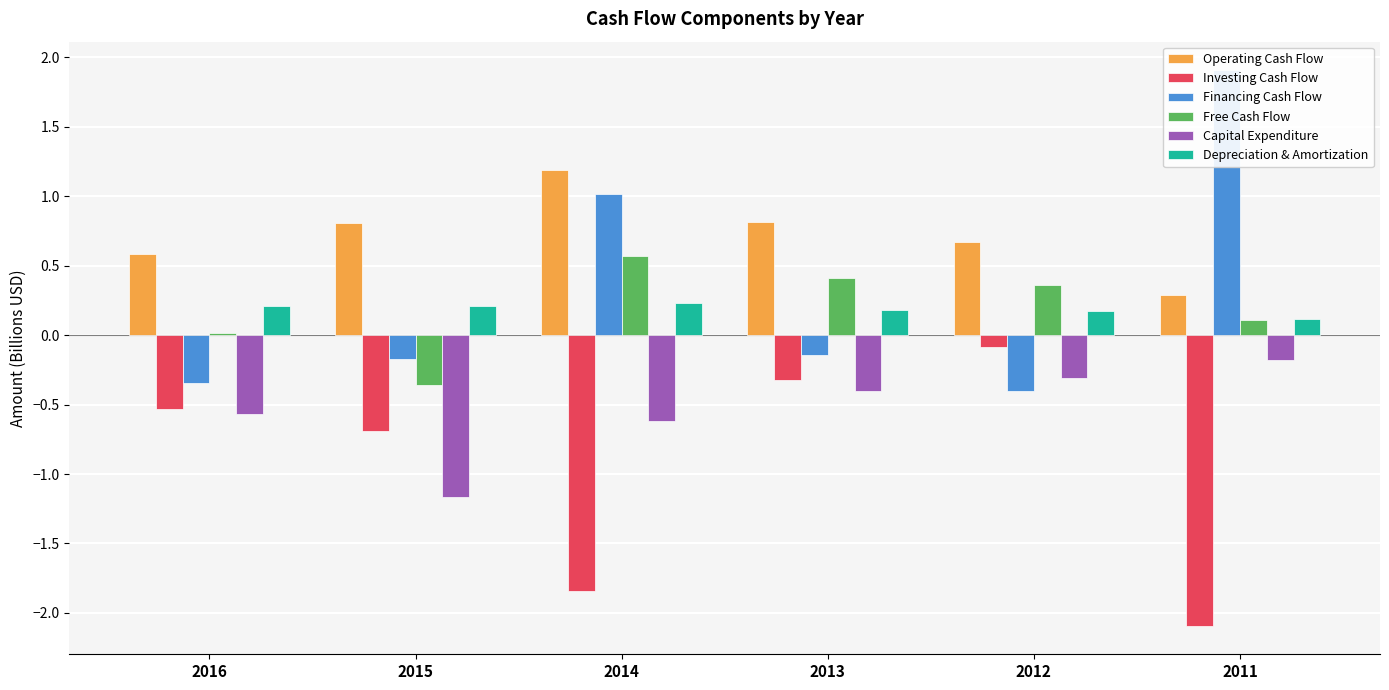

Rank the series at 2011 from lowest to highest value.

Investing Cash Flow, Capital Expenditure, Free Cash Flow, Depreciation & Amortization, Operating Cash Flow, Financing Cash Flow